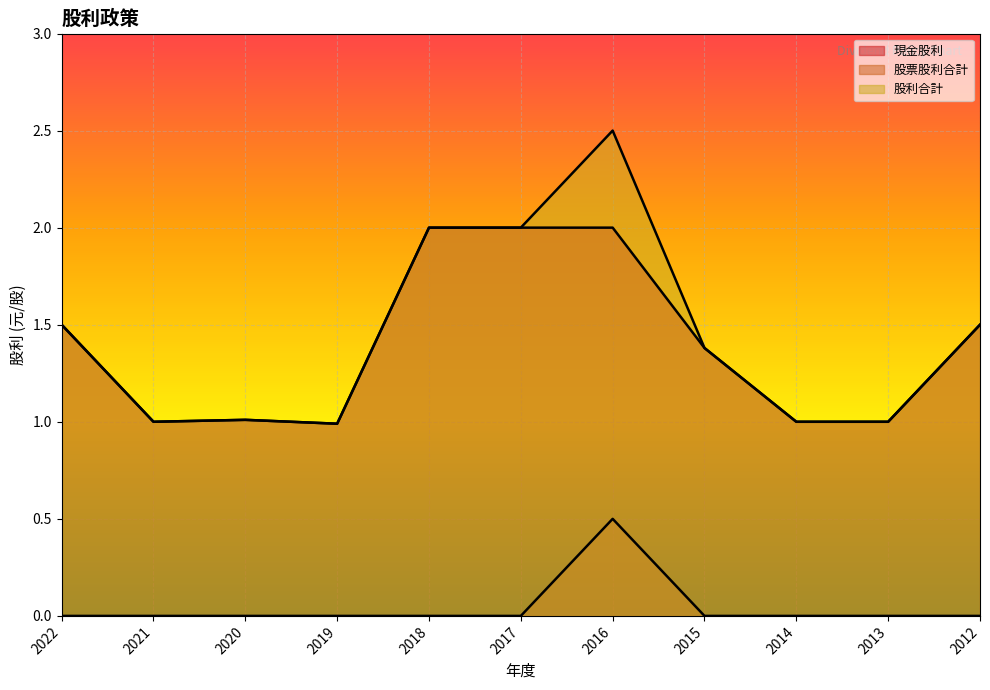

Which series changed the most between 2020 and 2013?

現金股利